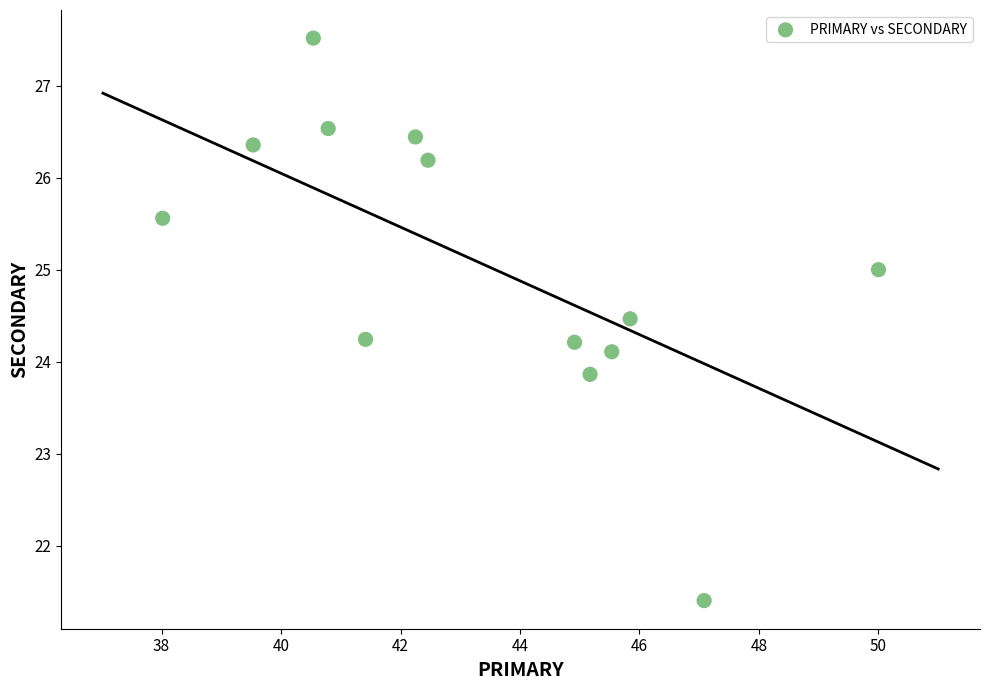

What is the range of Y values (max minus min)?

6.1